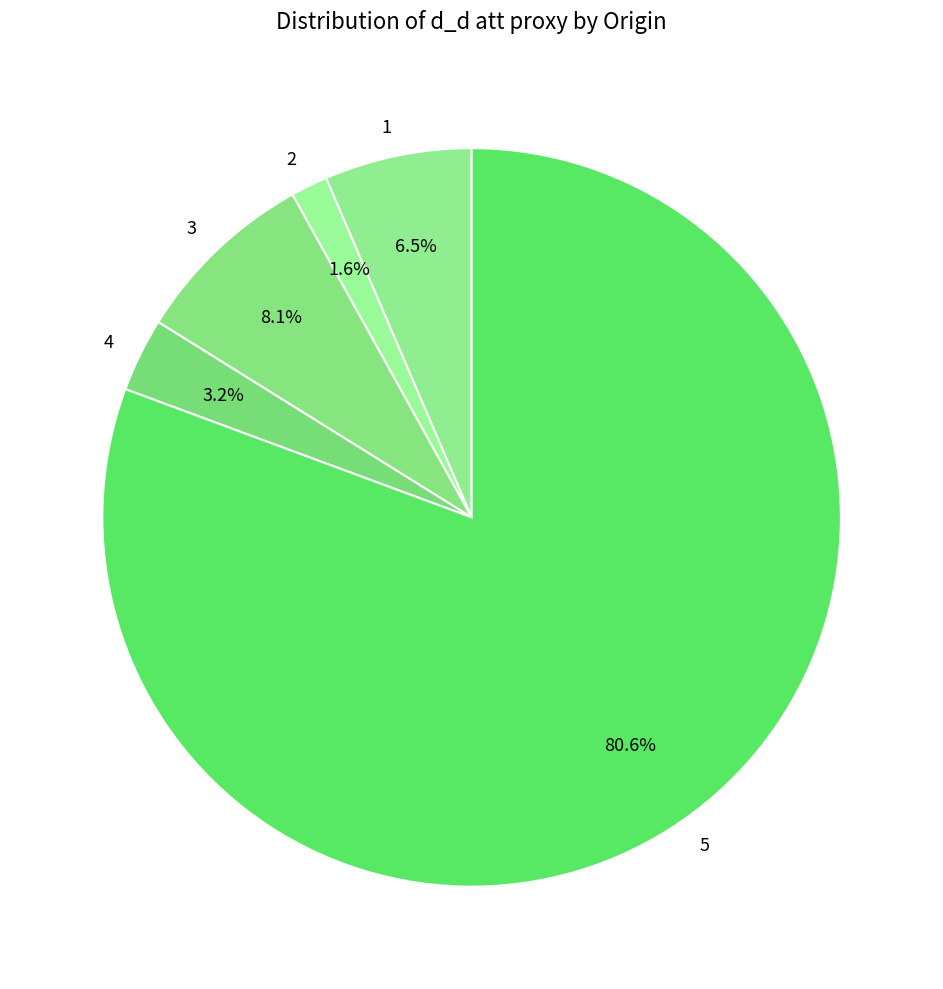

To the nearest percent, what is the combined percentage of 5 and 4?

84%